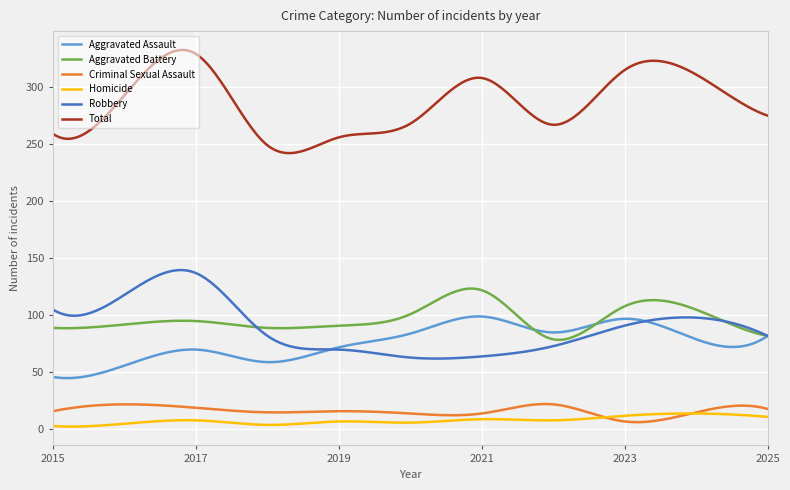

Which series has the largest total across all categories?

Total